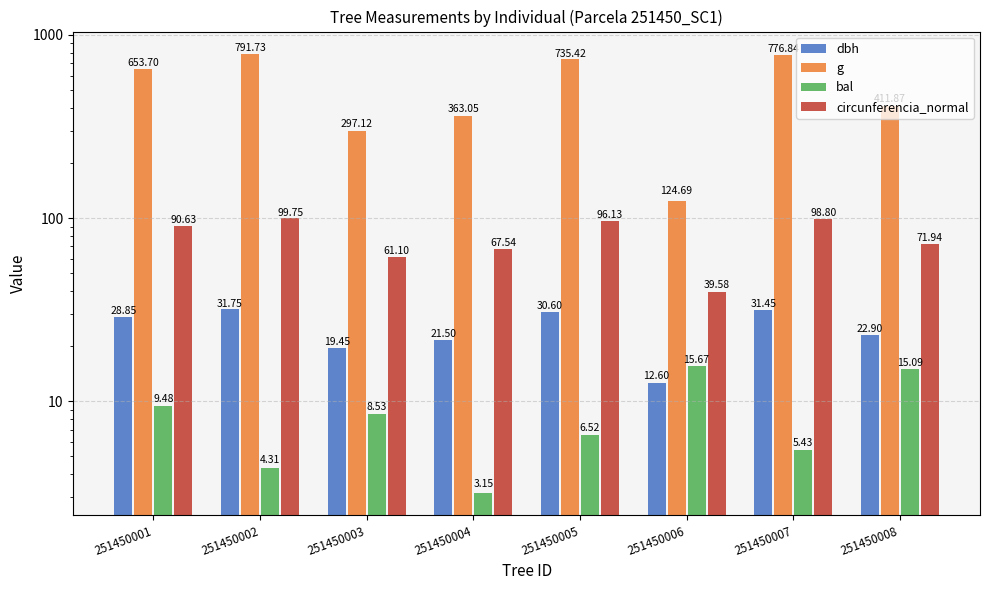

What is the sum of the bal values at 251450008 and 251450003?

23.6